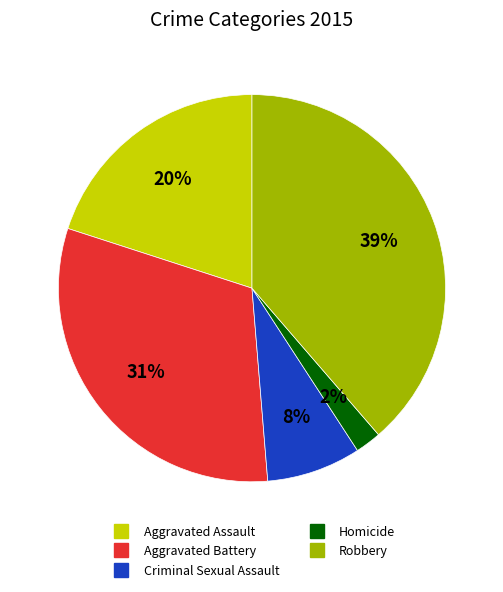

Is there a majority slice in this chart?

No